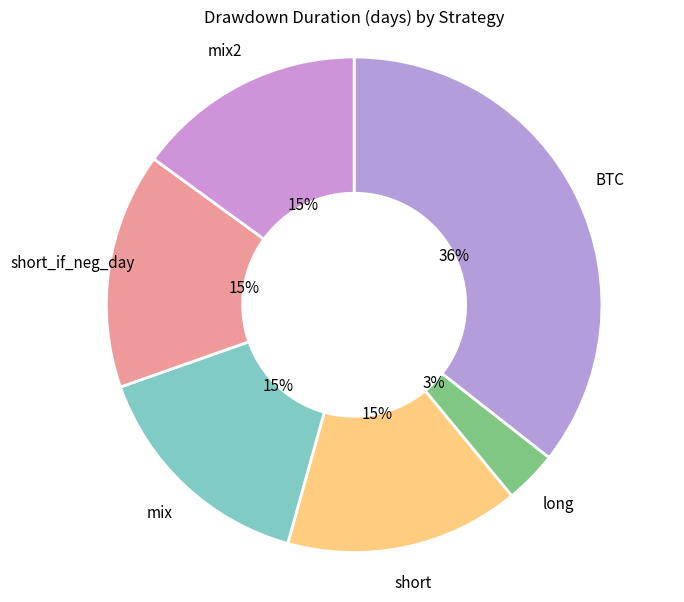

To the nearest percent, what portion does short_if_neg_day represent?

15%